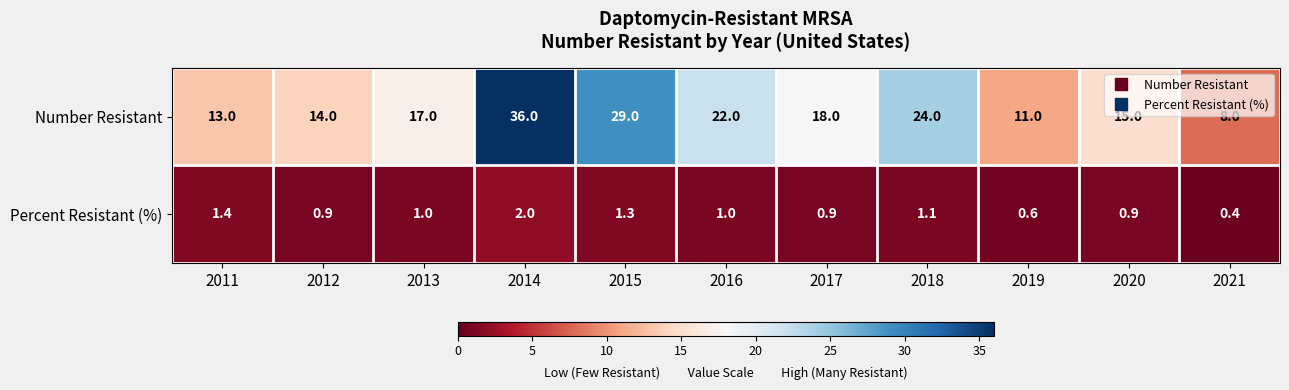

Which series has the largest range (max minus min)?

Number Resistant